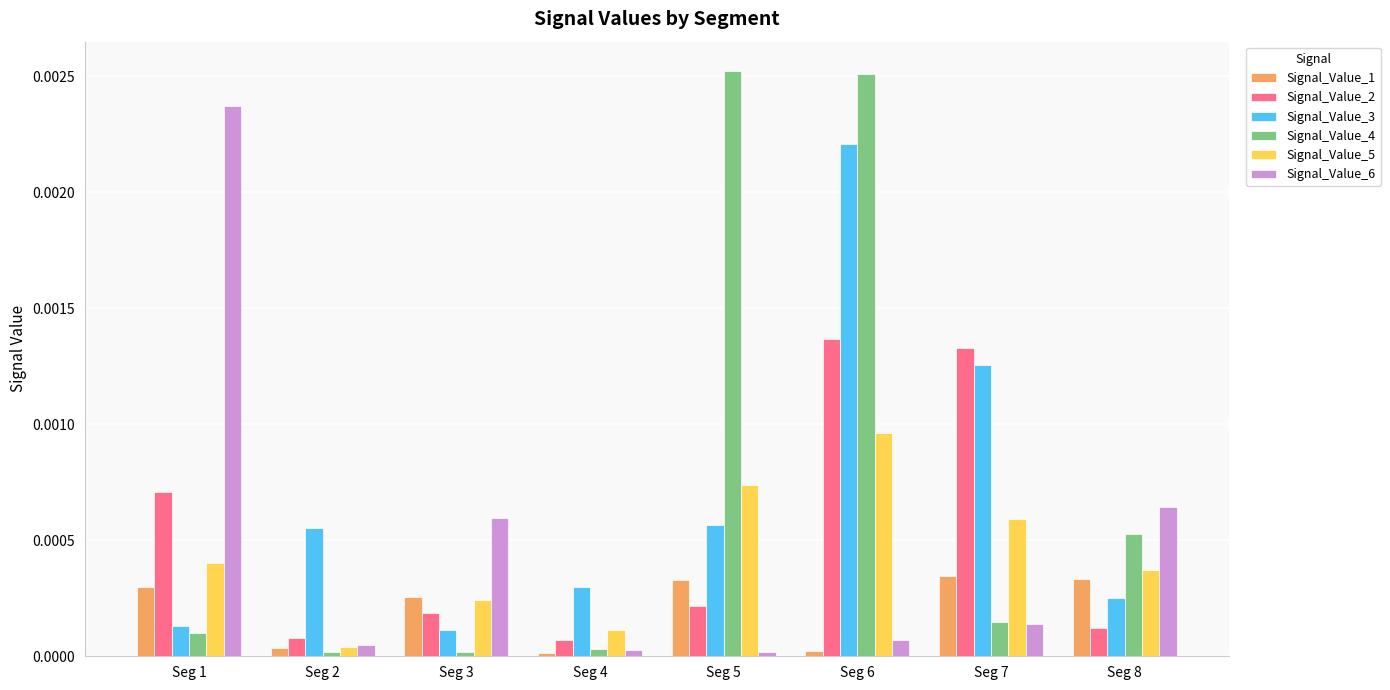

The Signal_Value_2 series shows 0.0 at Seg 5. True or false?

True